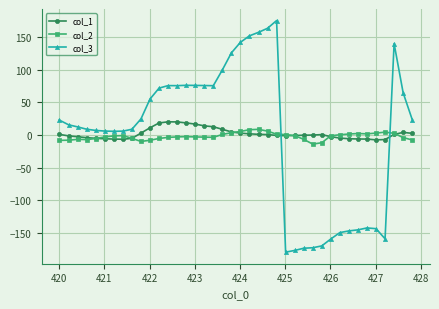

True or false: col_3 has more than 2 points higher than both neighbors.

True